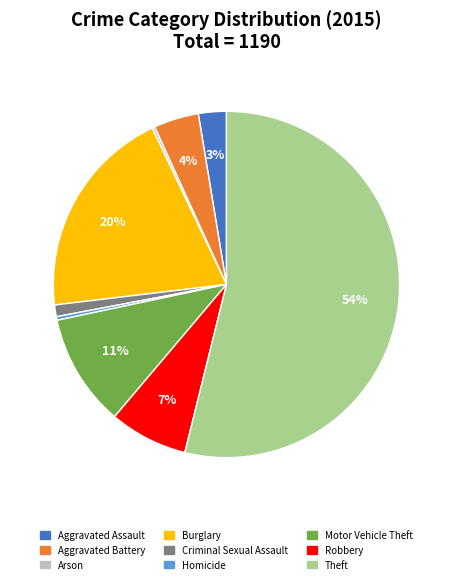

Is Robbery the majority of the pie?

No